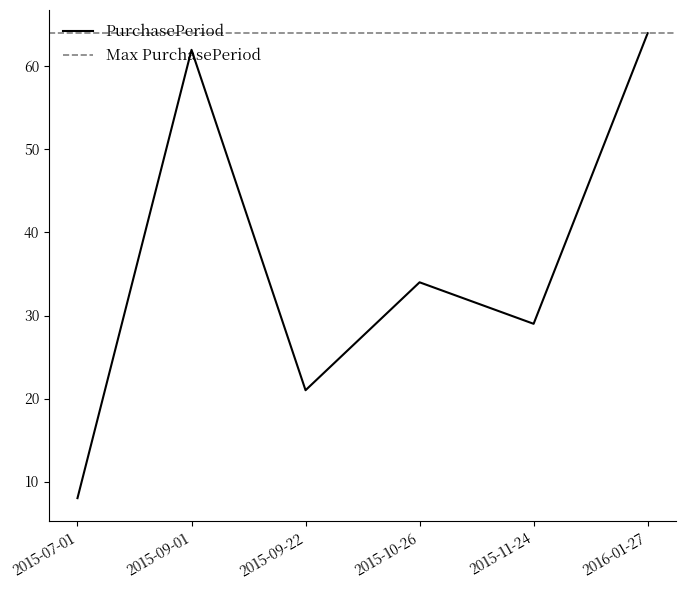

Is it true that the value at 2015-07-01 is 8?

True